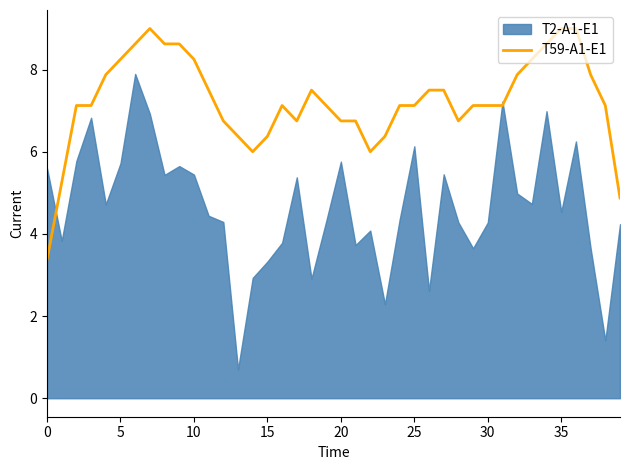

What is the minimum value for T59-A1-E1?

3.4